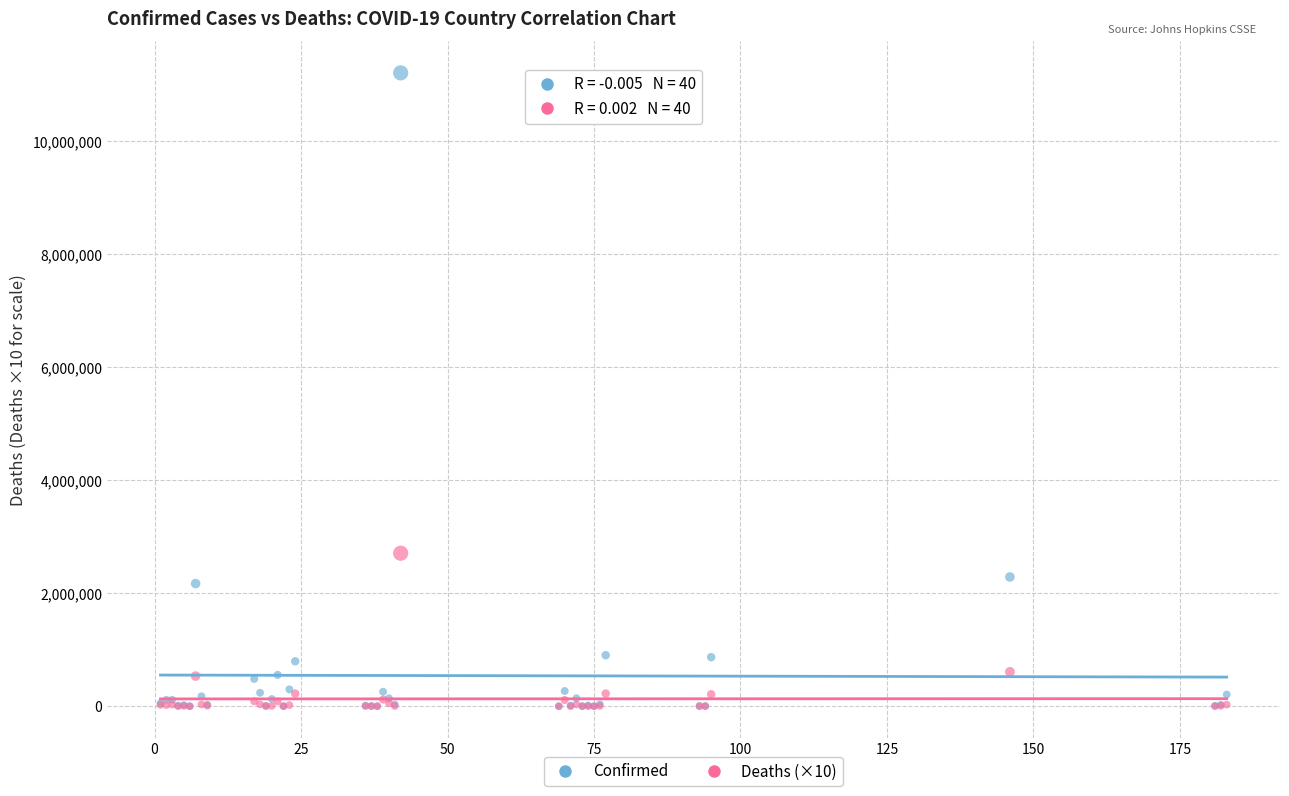

Across all series, what Y value is closest to 5601157?

2706560